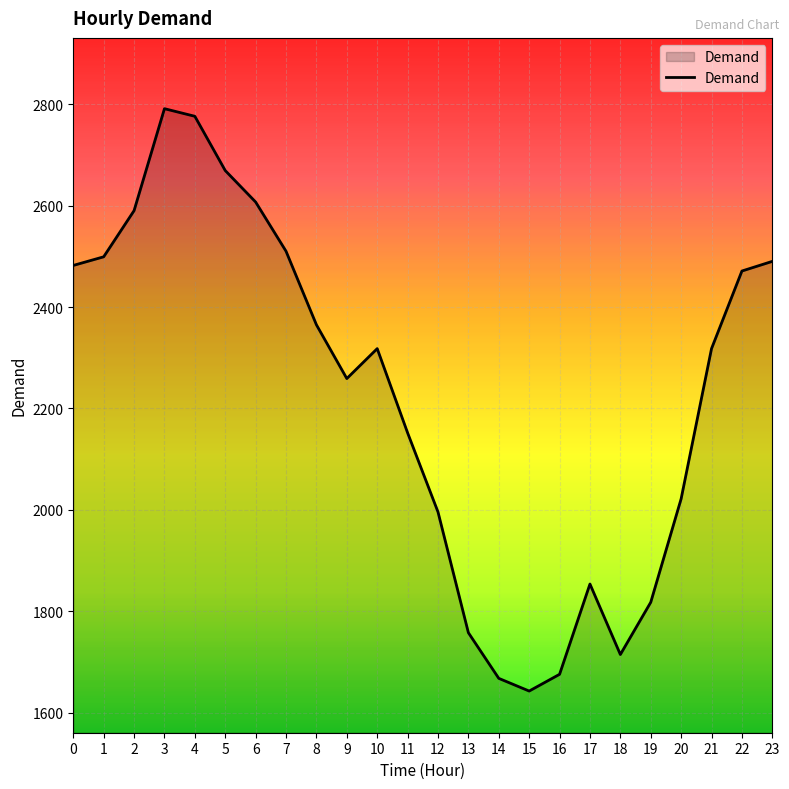

What is the difference between the maximum and minimum values?

1148